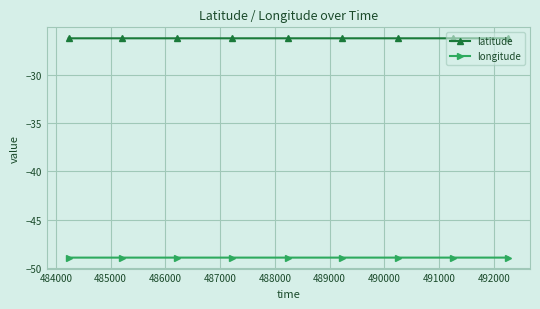

True or false: latitude has more than 0 points higher than both neighbors.

True